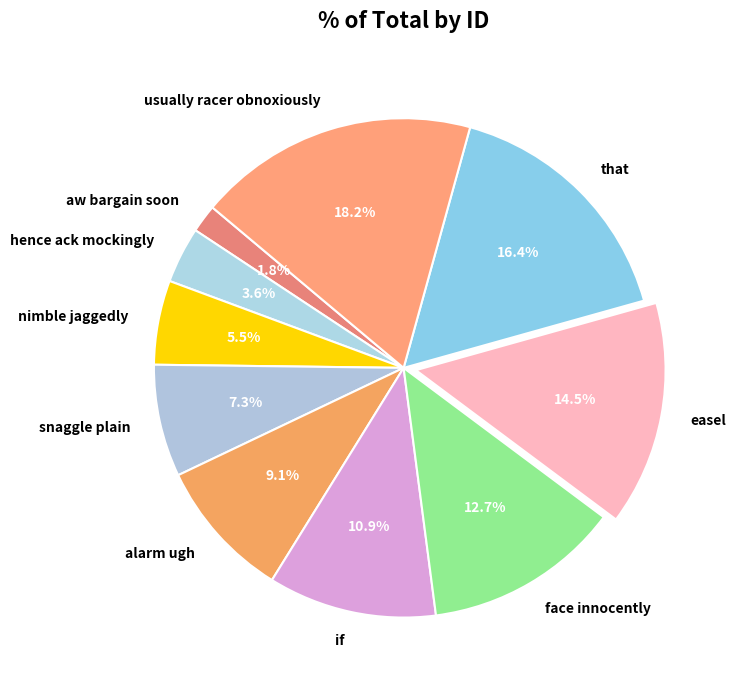

Rank the categories by value from lowest to highest.

aw bargain soon, hence ack mockingly, nimble jaggedly, snaggle plain, alarm ugh, if, face innocently, easel, that, usually racer obnoxiously